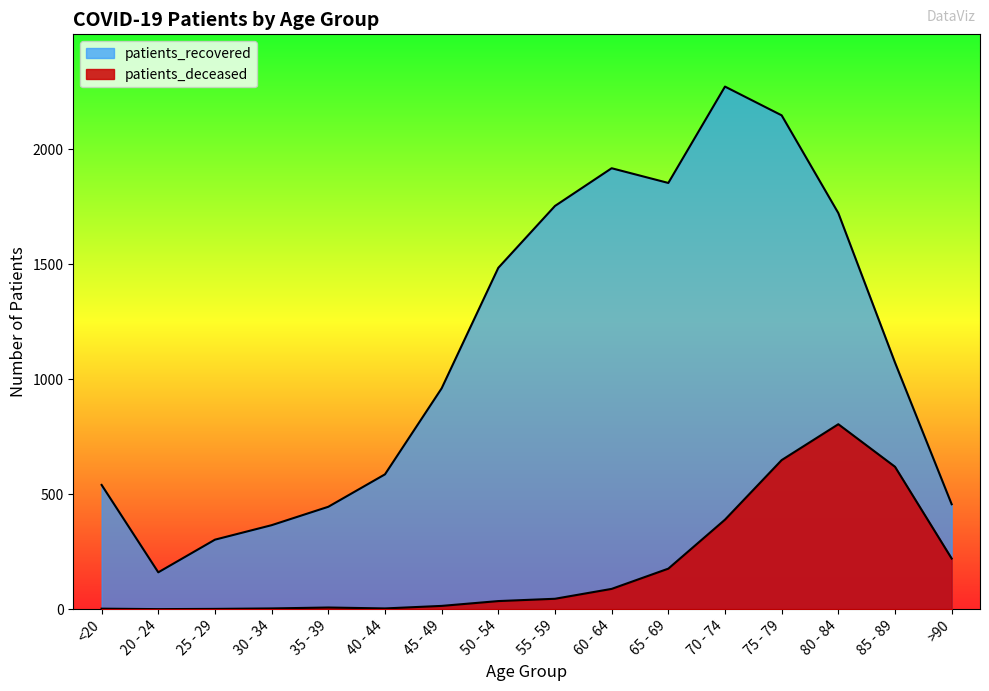

Which label corresponds to the largest value in the chart?

70 - 74